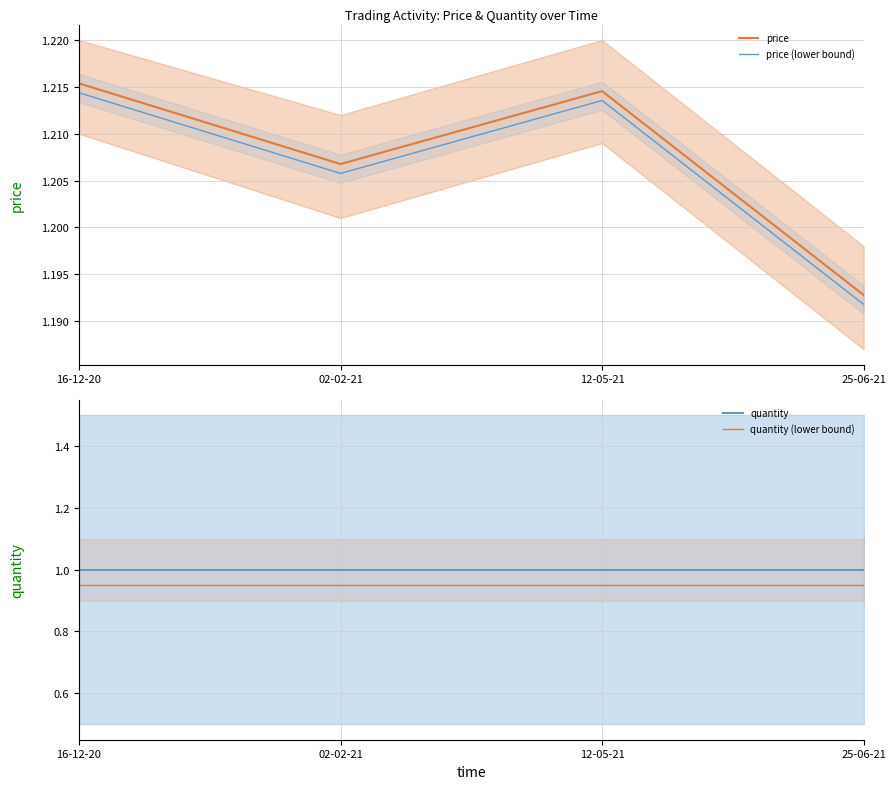

What is the sum of all price (lower bound) values?

4.8